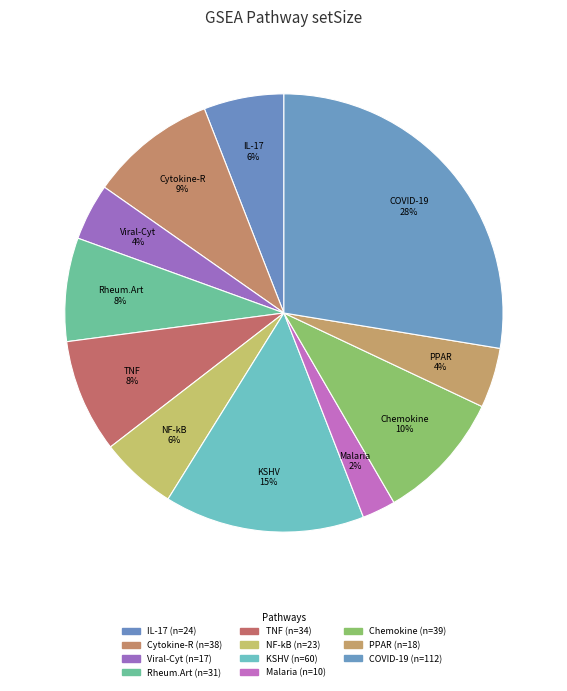

Between COVID-19 and IL-17, which is larger?

COVID-19